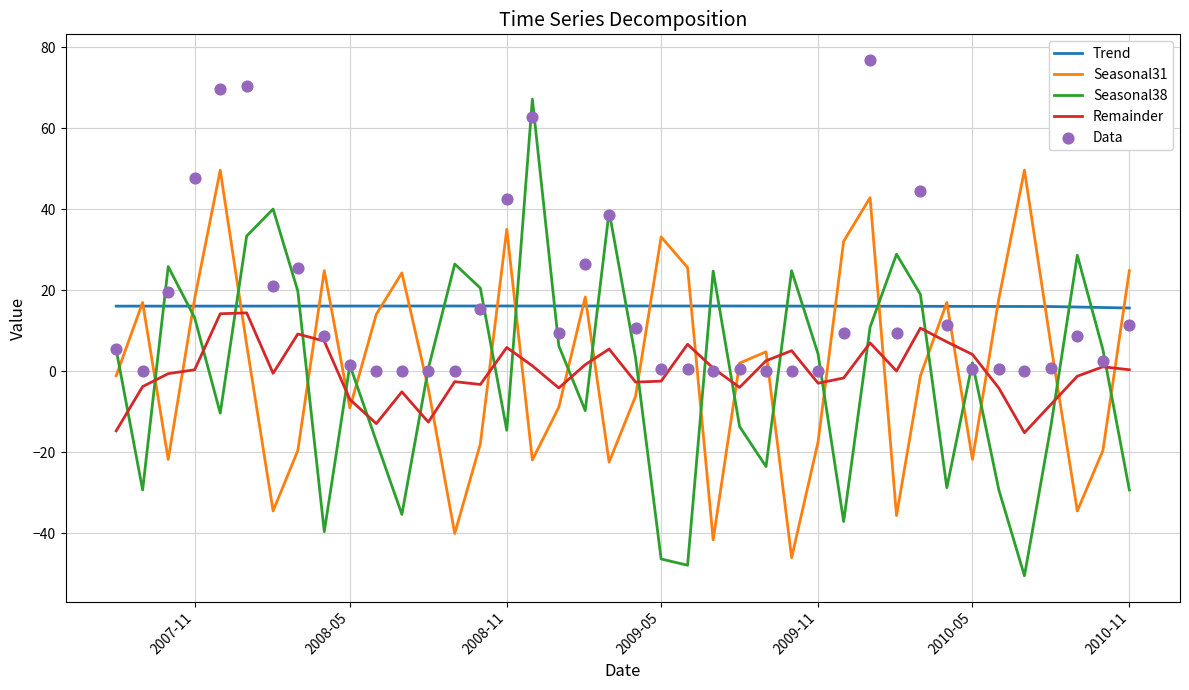

What is the minimum value for Trend?

15.6